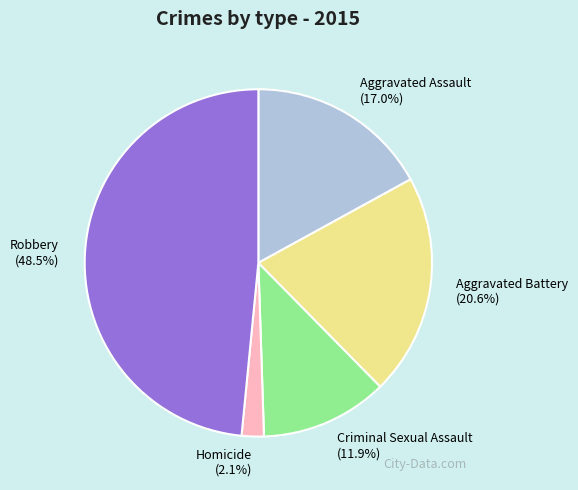

Is Homicide the majority of the pie?

No